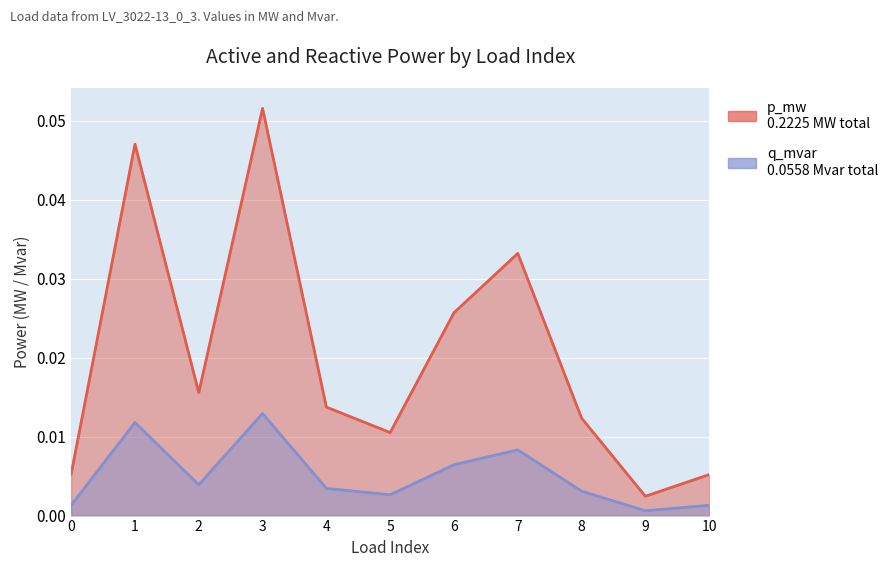

Between 3 and 8, which series saw the biggest shift?

p_mw